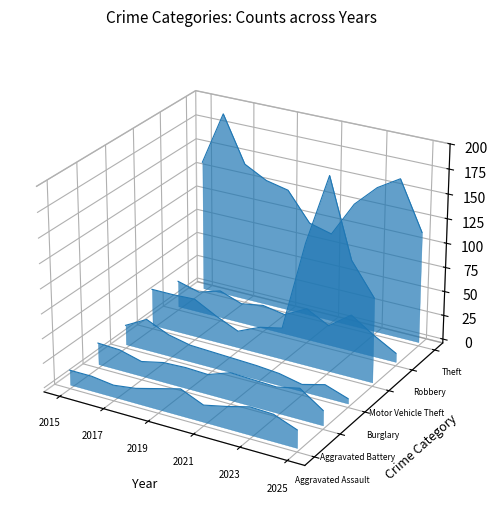

The Burglary series shows -0.0 at 2019. True or false?

False